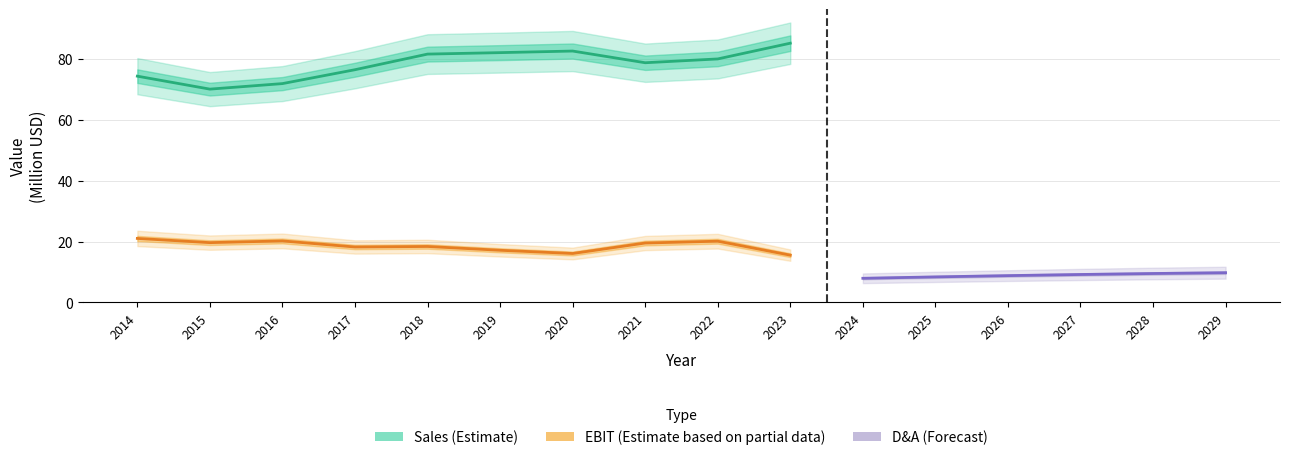

Which has a higher value, 2015 or 2021?

2015